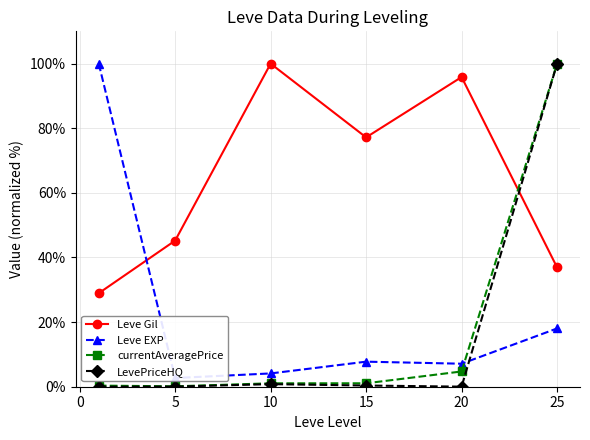

How many times do currentAveragePrice and Leve Gil cross each other?

1